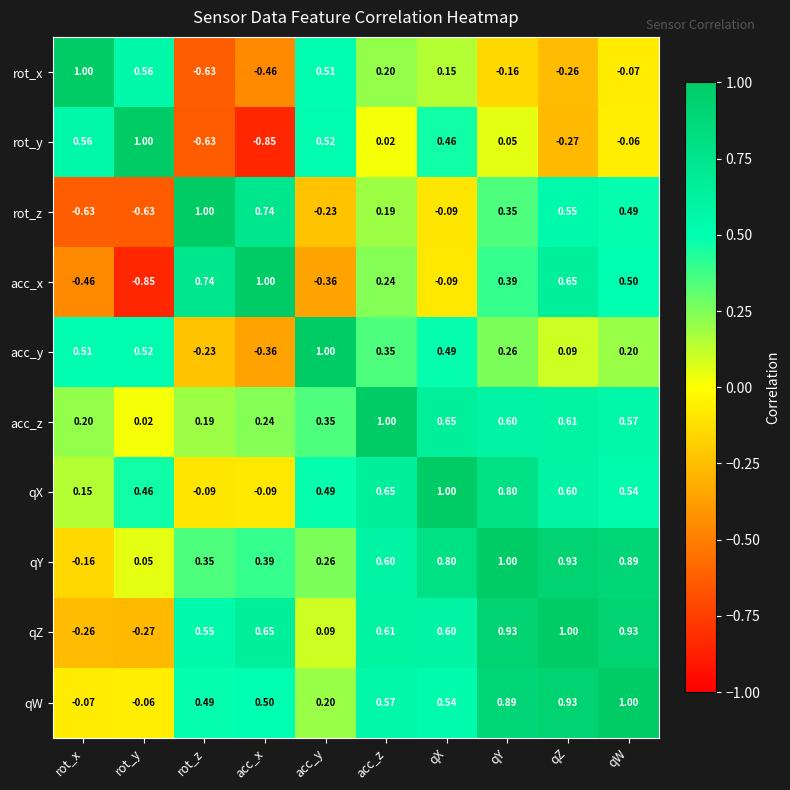

At how many categories does at least one series exceed 0?

10